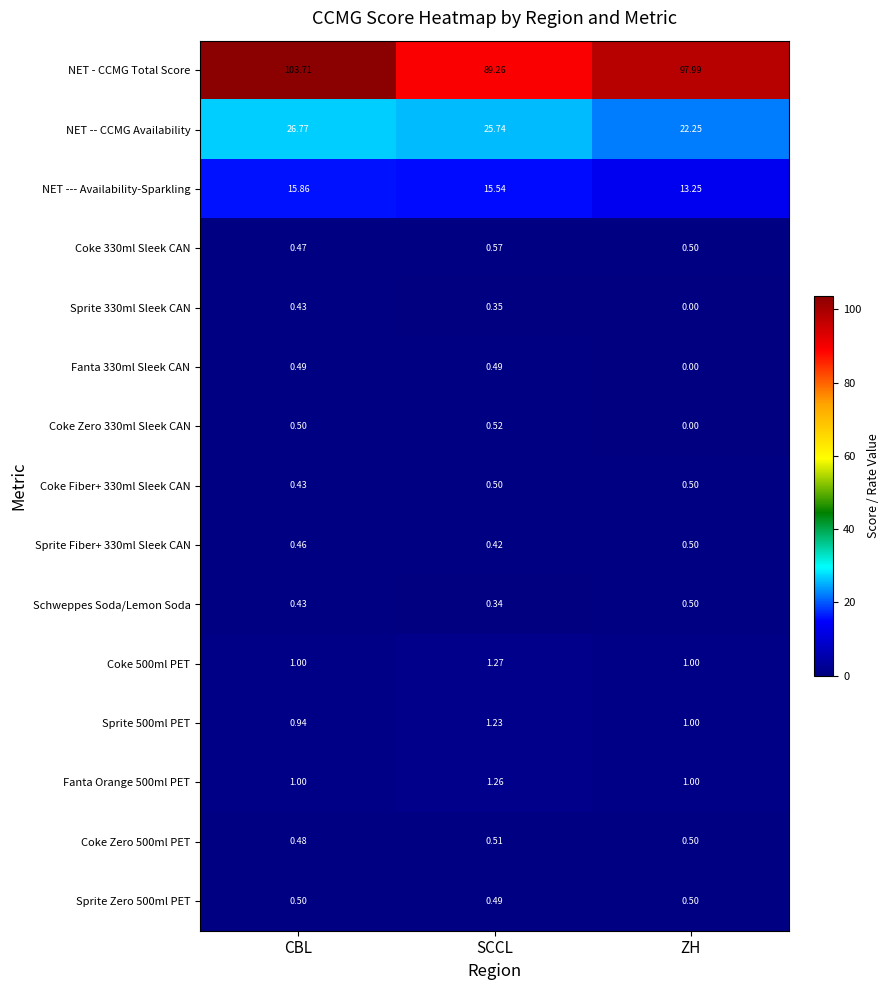

List the labels in order of Coke 330ml Sleek CAN value, smallest first.

CBL, ZH, SCCL